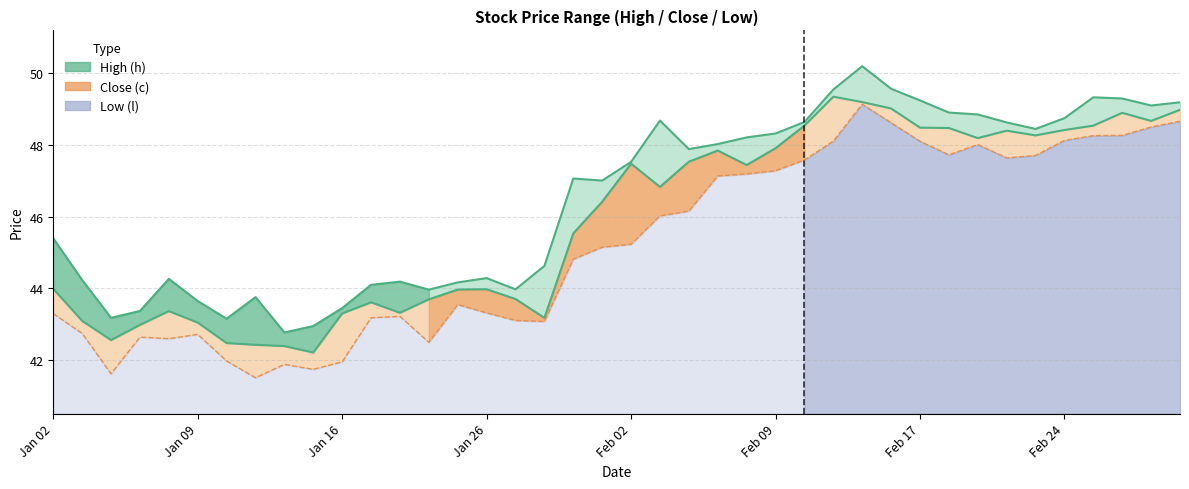

What is the difference between the c values at 16 and 24?

3.7